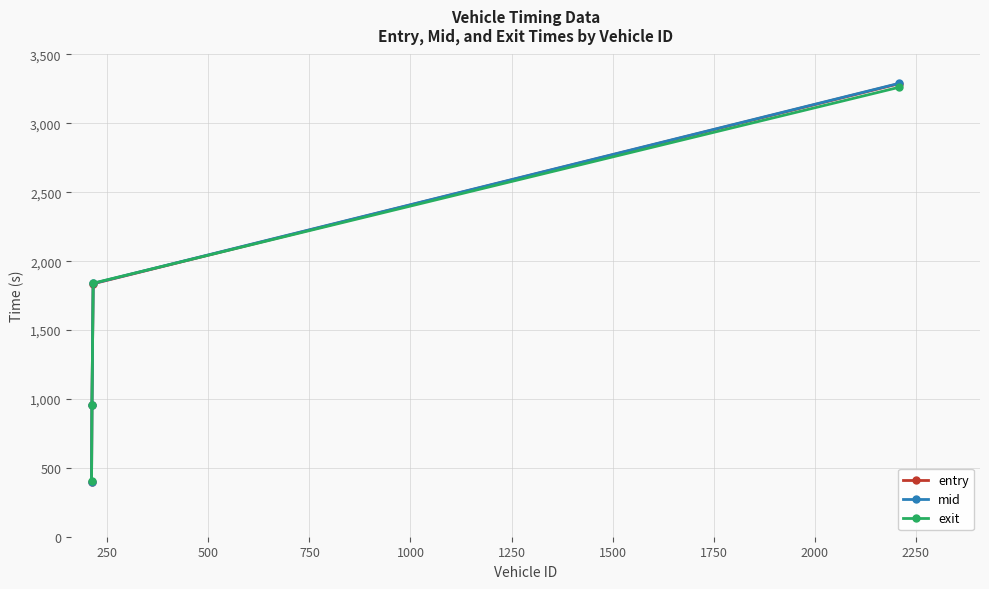

Which series has the largest range (max minus min)?

mid